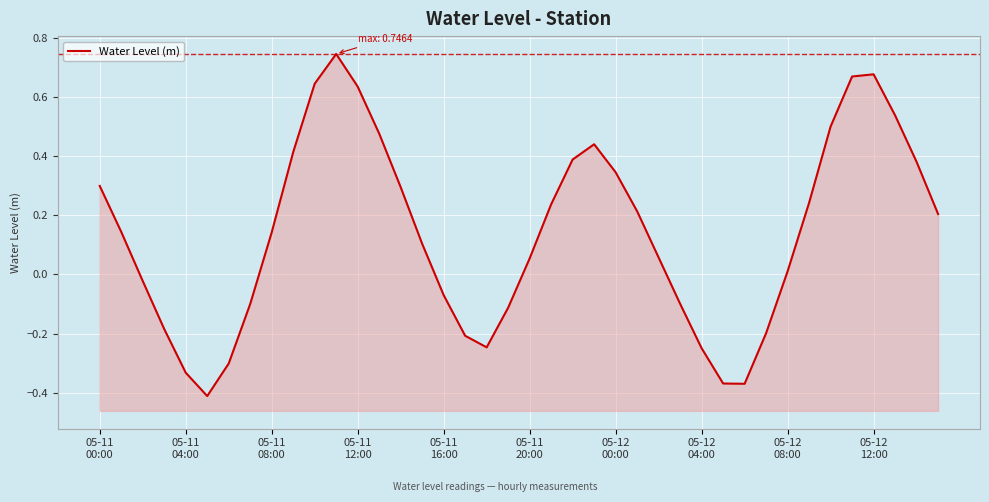

Where does the data first go above 0?

05-11
00:00